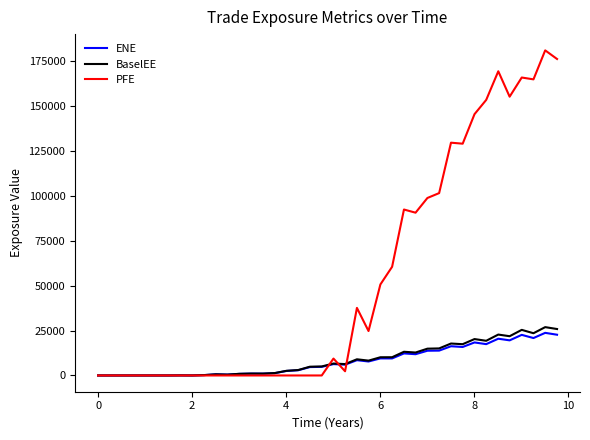

What is the difference between the maximum and second lowest values in the PFE series?

180996.0